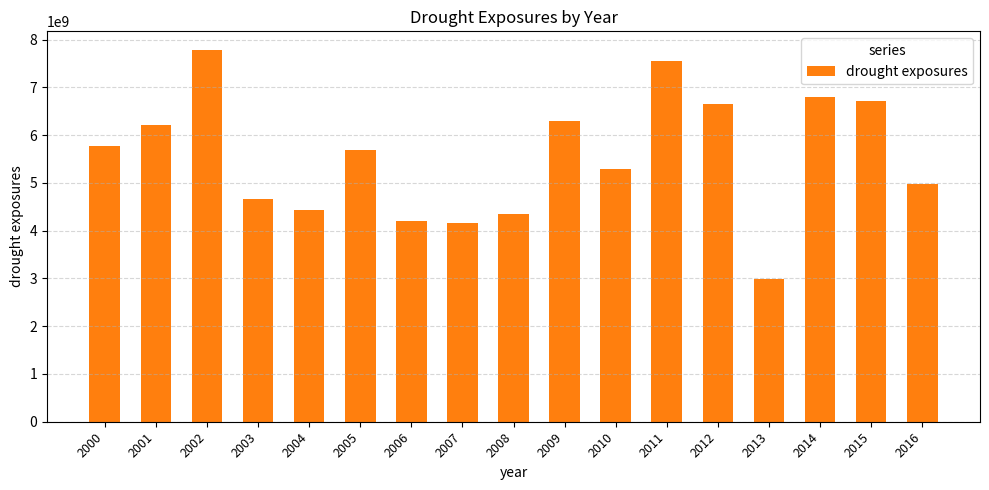

What is the smallest value displayed?

2995962752.9